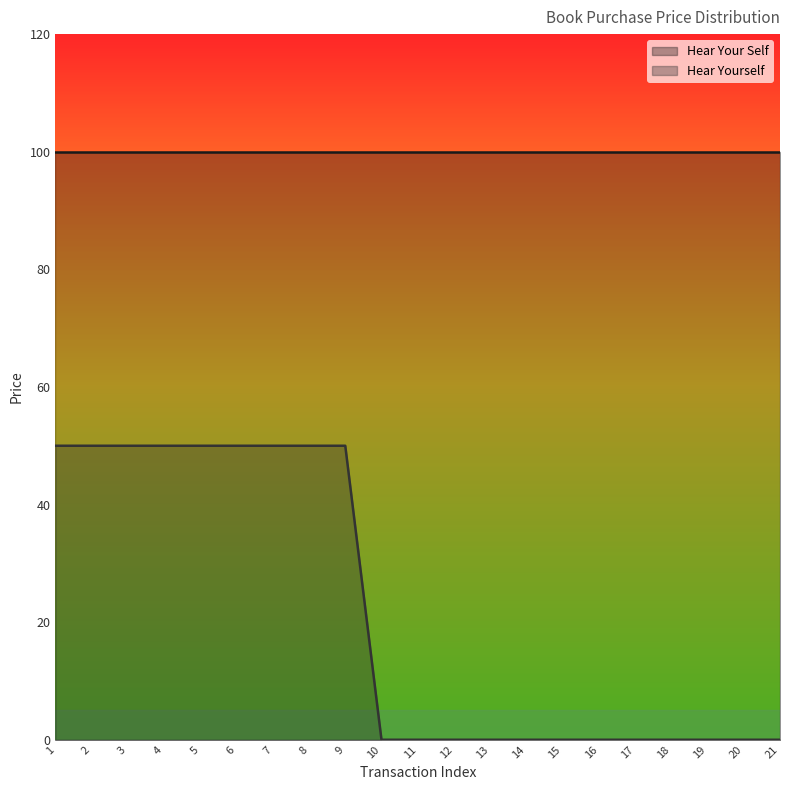

Which label corresponds to the smallest value in the chart?

10